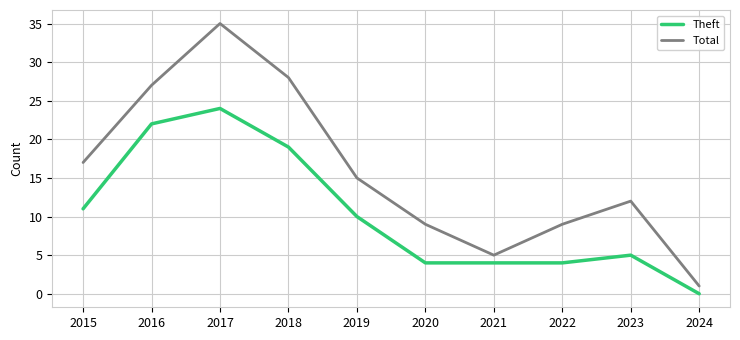

At how many categories does at least one series exceed 3?

9